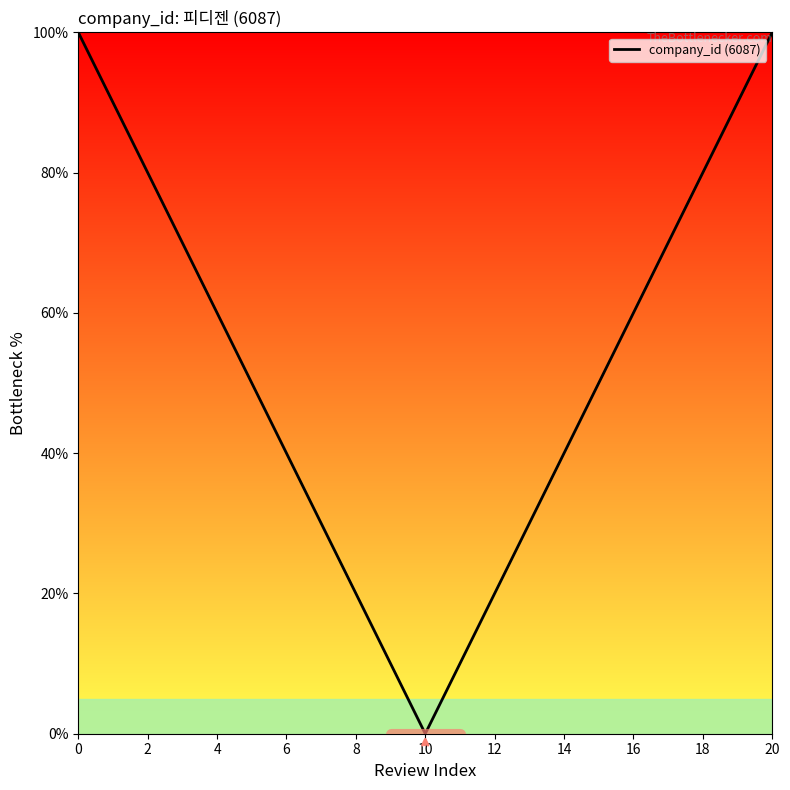

What is the greatest value displayed?

100